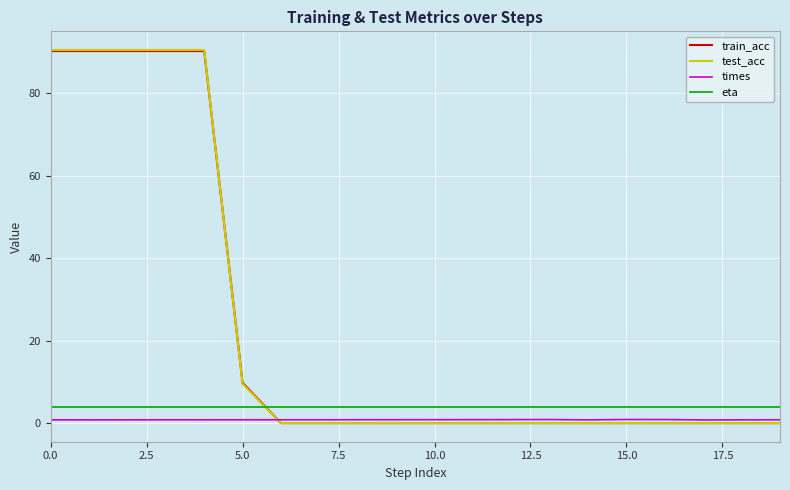

True or false: times and eta cross at least once.

False